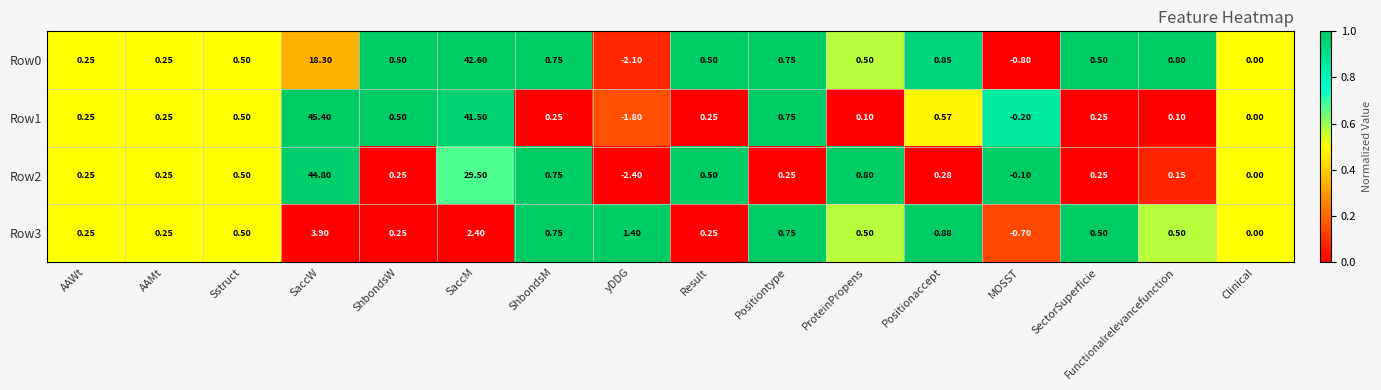

At which category does the chart reach its minimum across all series?

yDDG